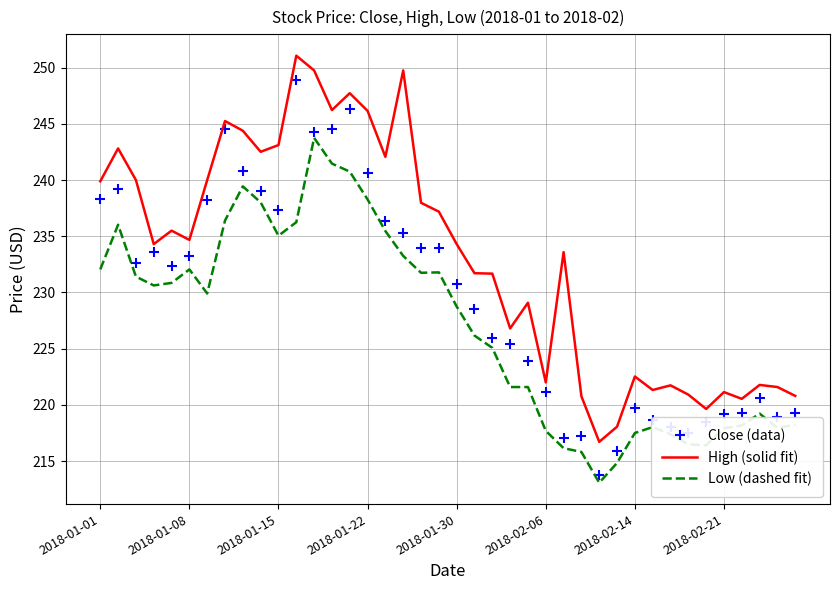

List the series in order of their overall mean, highest first.

High (solid fit), Close (data), Low (dashed fit)